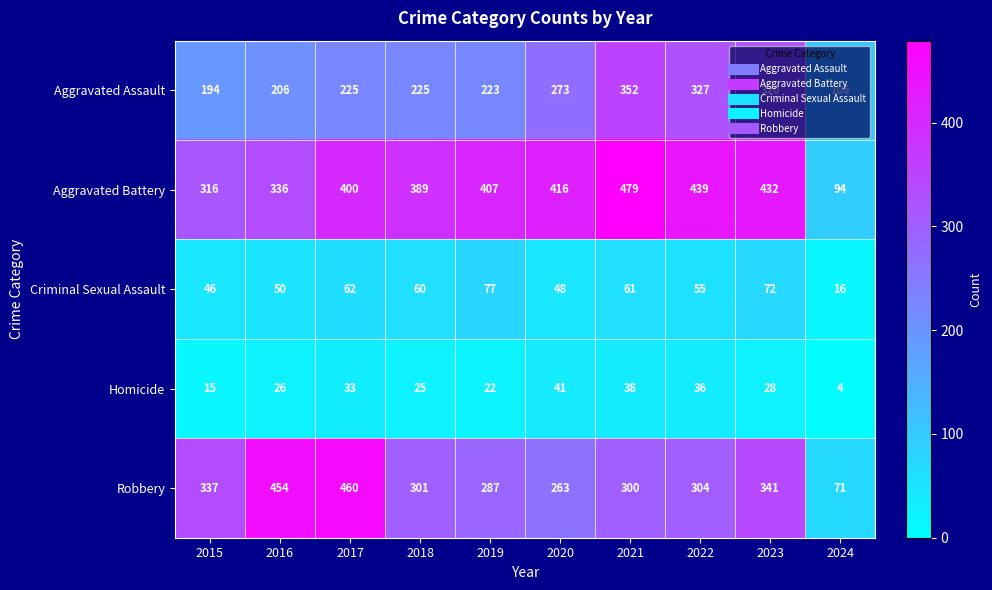

The value of Homicide at 2019 is 22. True or false?

True